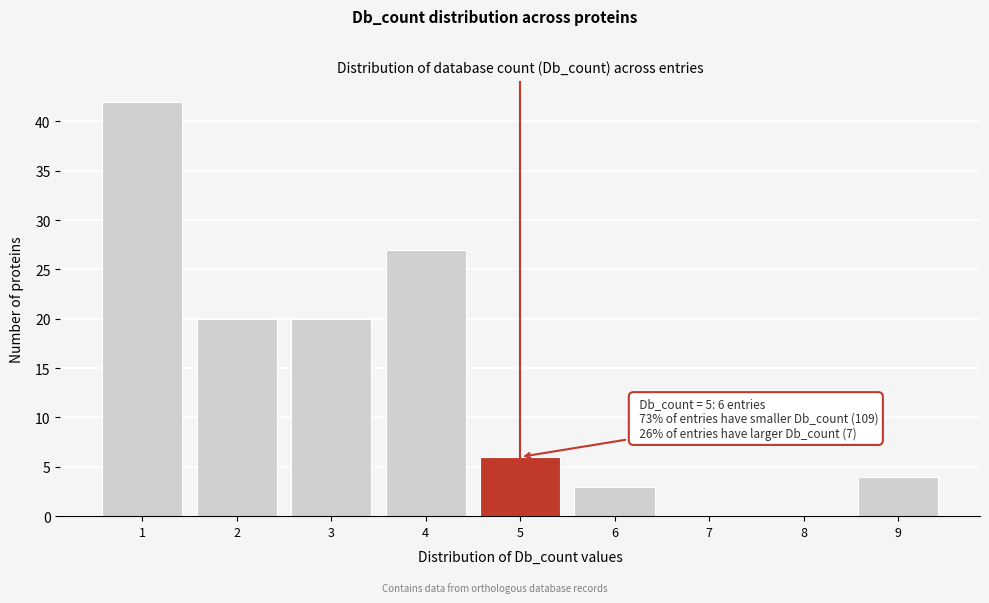

Reading left to right, list all the values displayed in this chart.

1=42	2=20	3=20	4=27	5=6	6=3	7=0	8=0	9=4